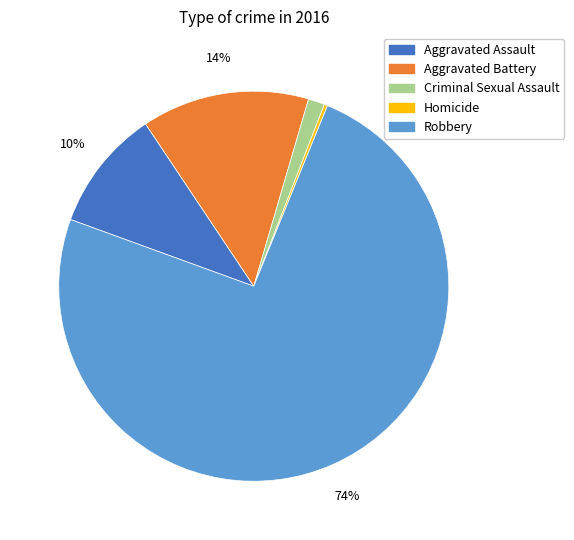

Is it true that Aggravated Battery is 14% of the pie?

True